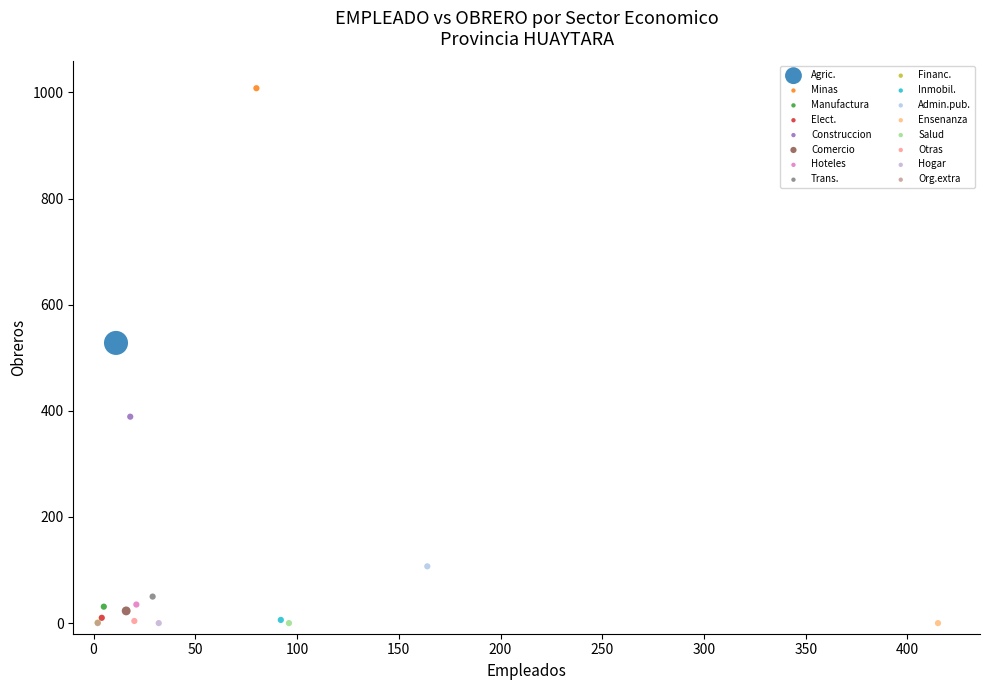

What are all the series names shown in the legend?

Agric., Minas, Manufactura, Elect., Construccion, Comercio, Hoteles, Trans., Financ., Inmobil., Admin.pub., Ensenanza, Salud, Otras, Hogar, Org.extra